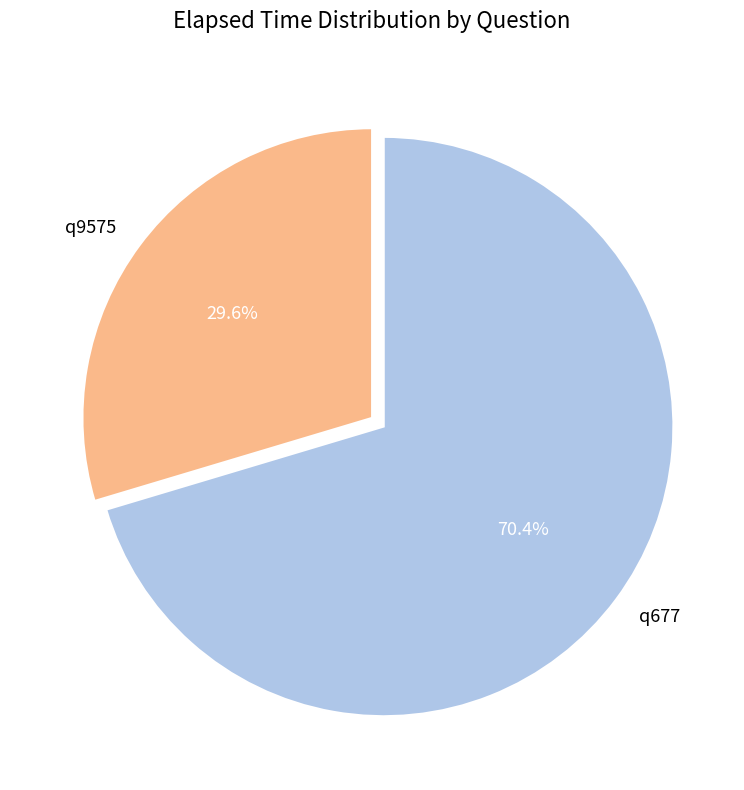

To the nearest percent, what is the combined percentage of q9575 and q677?

100%